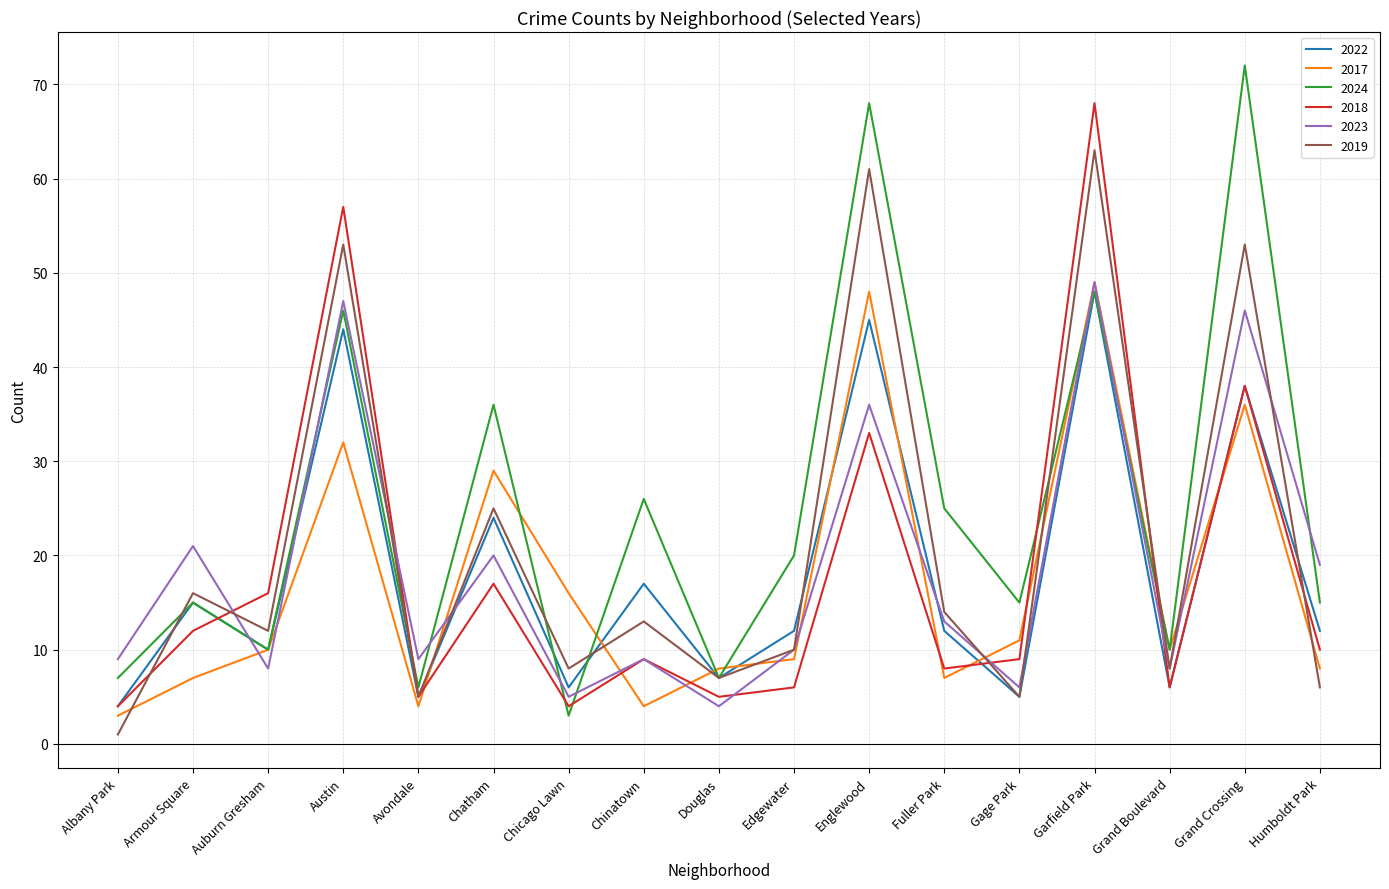

What is the highest value of the 2024 series?

72